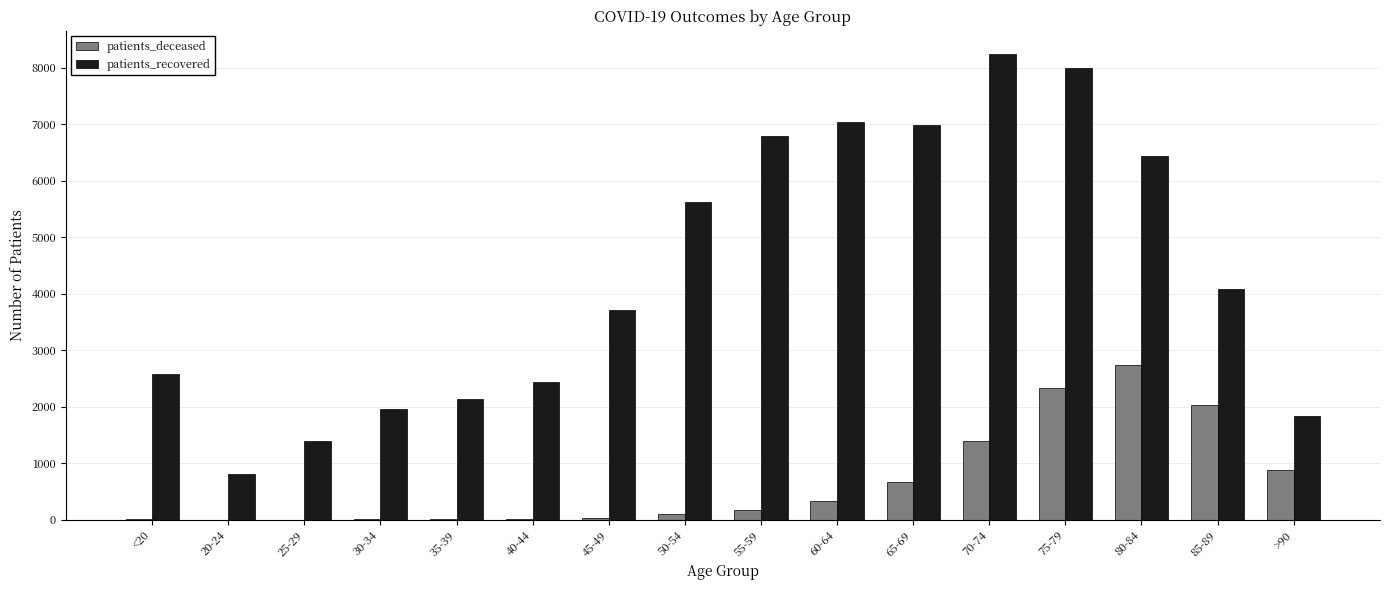

Is the value of patients_recovered at >90 greater than the value of patients_deceased at <20?

Yes